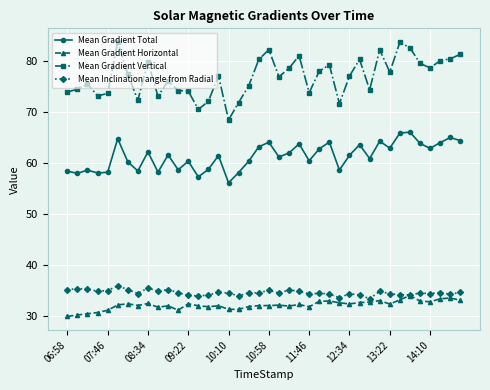

What is the smallest value displayed?

30.0